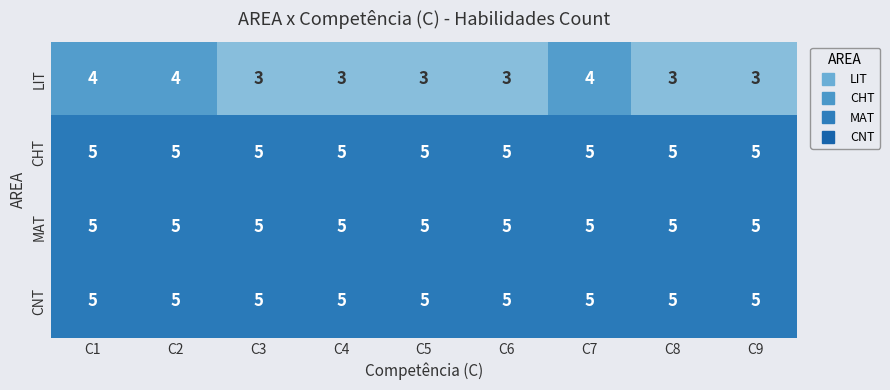

True or false: MAT has a value of 8 at C6.

False